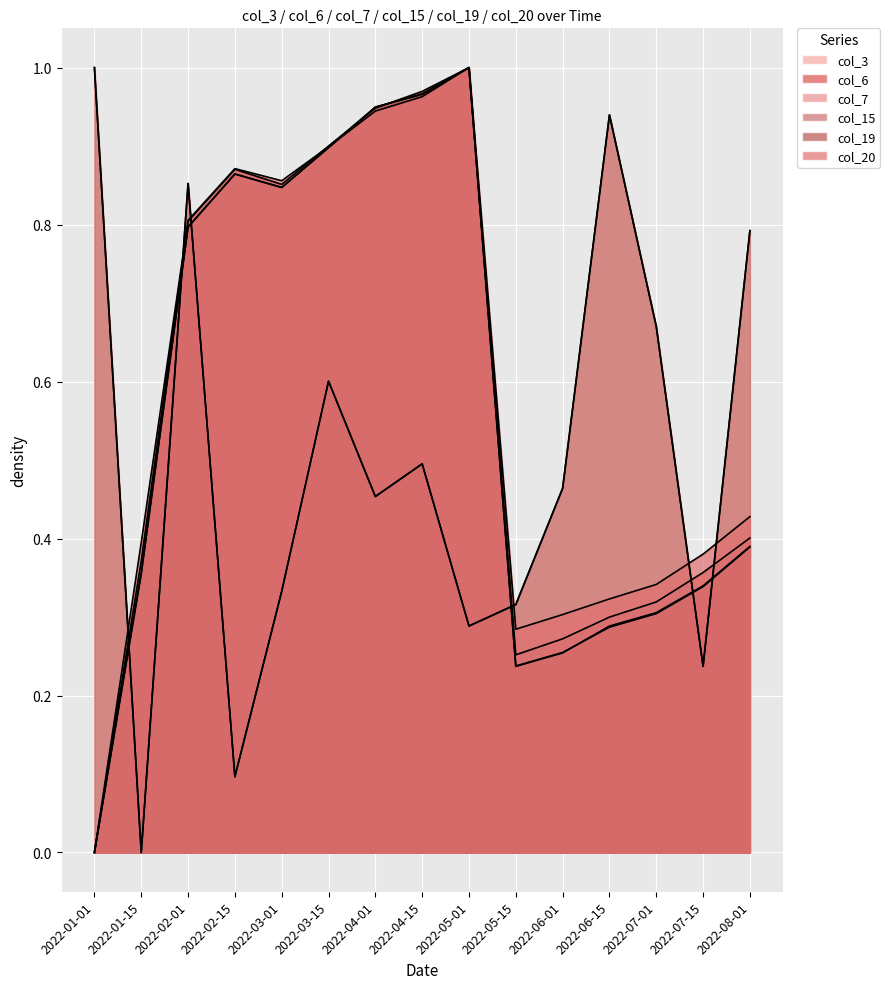

Read the col_6 value at 2022-05-01.

1.0